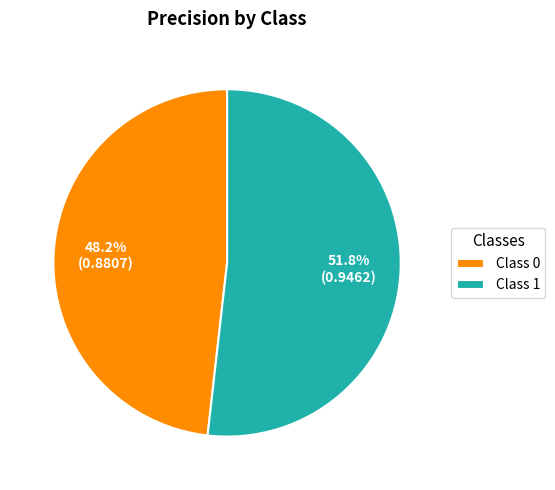

Between Class 0 and Class 1, which is larger?

Class 1